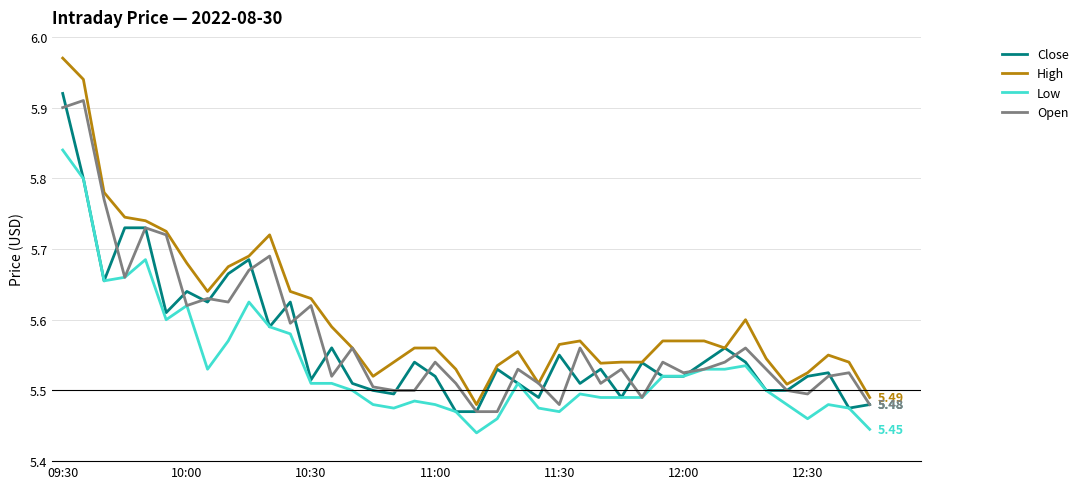

Which series has the largest range (max minus min)?

High